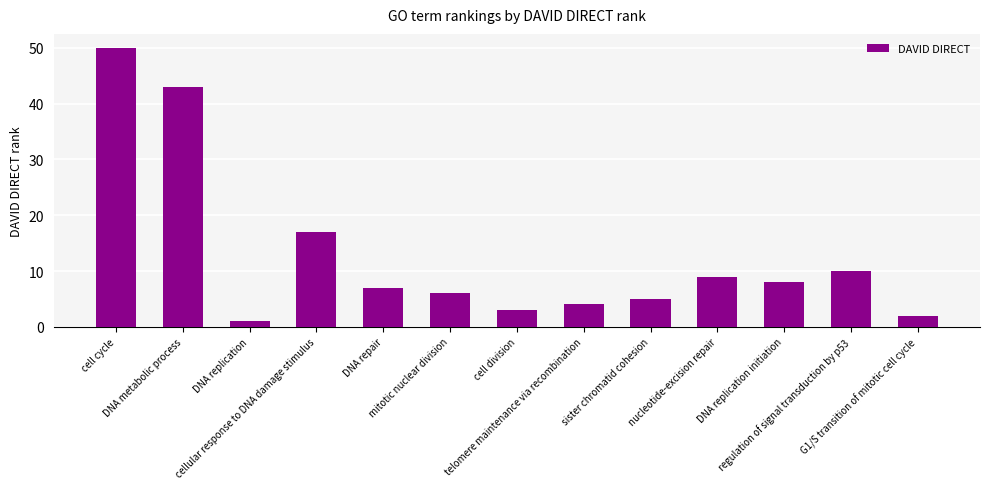

What is the difference between the values at nucleotide-excision repair and regulation of signal transduction by p53?

1